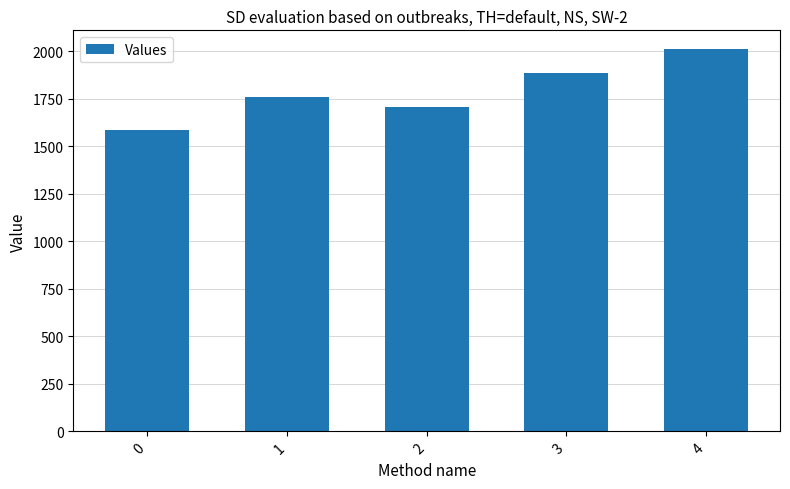

Reading left to right, what are all the values shown in this chart?

0=1584.9	1=1760.0	2=1706.8	3=1887.2	4=2010.8